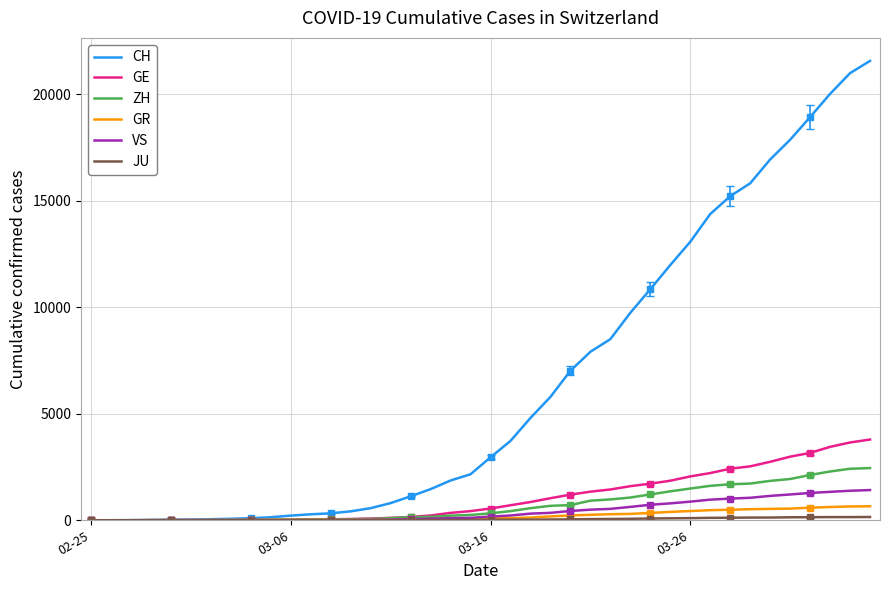

How many data points in JU are above 25?

19